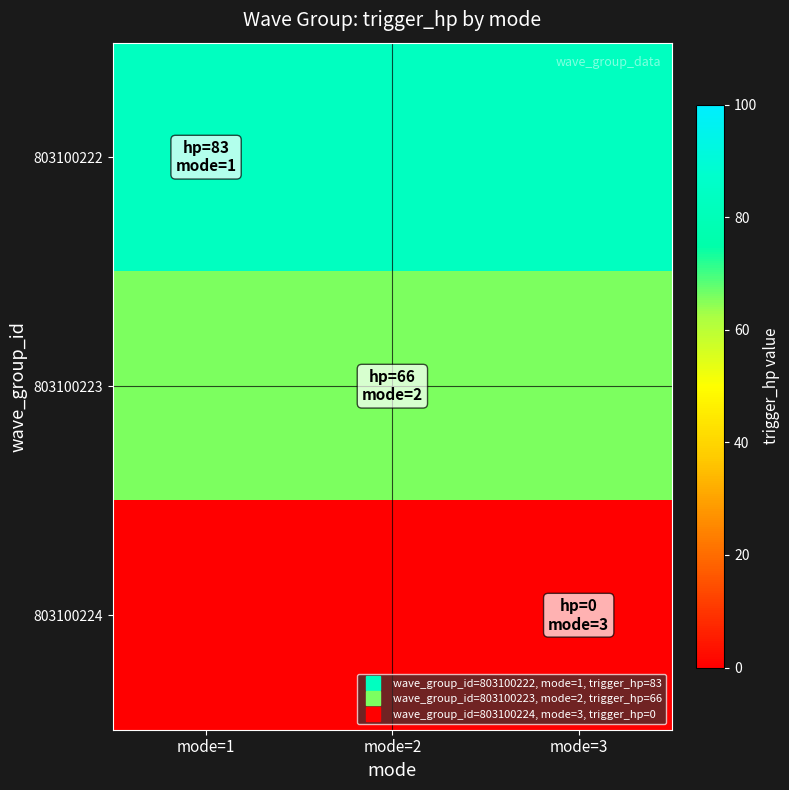

Rank the series by their maximum value, from highest to lowest.

803100222, 803100223, 803100224